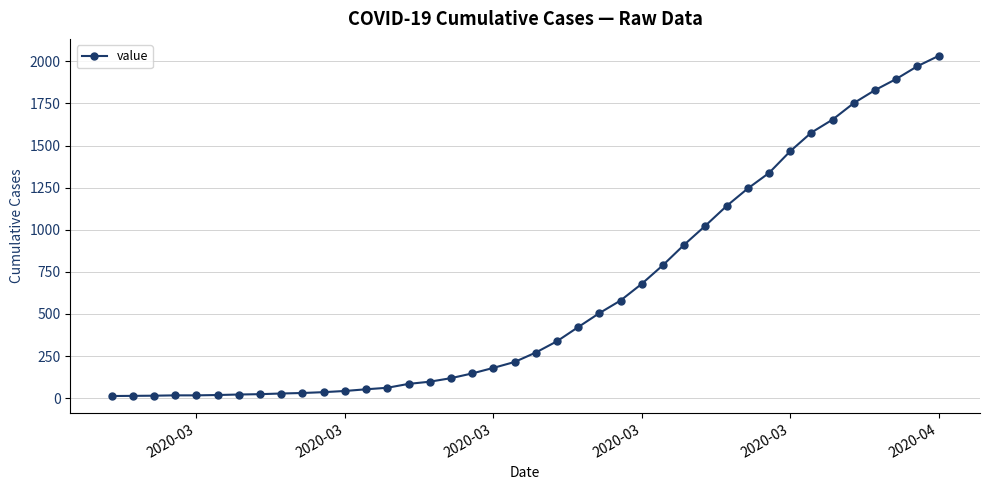

What is the maximum value shown in the chart?

2032